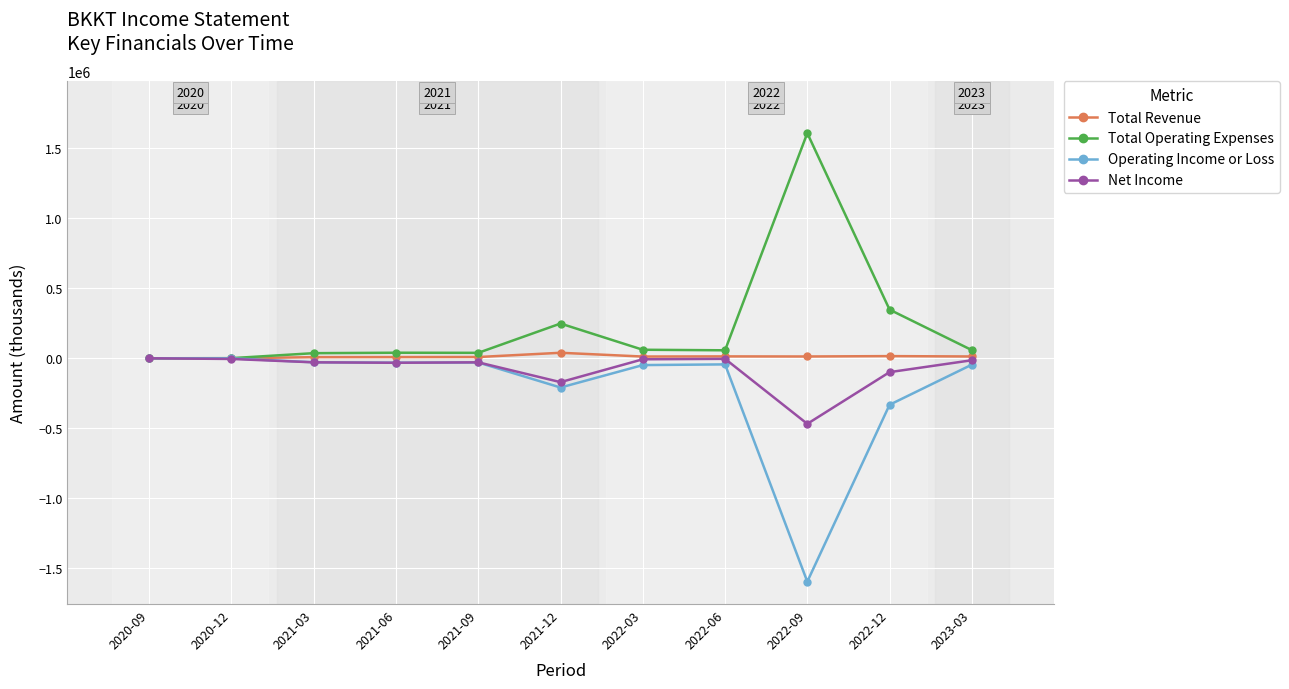

The value of Total Revenue at 2020-12 is 0. True or false?

True